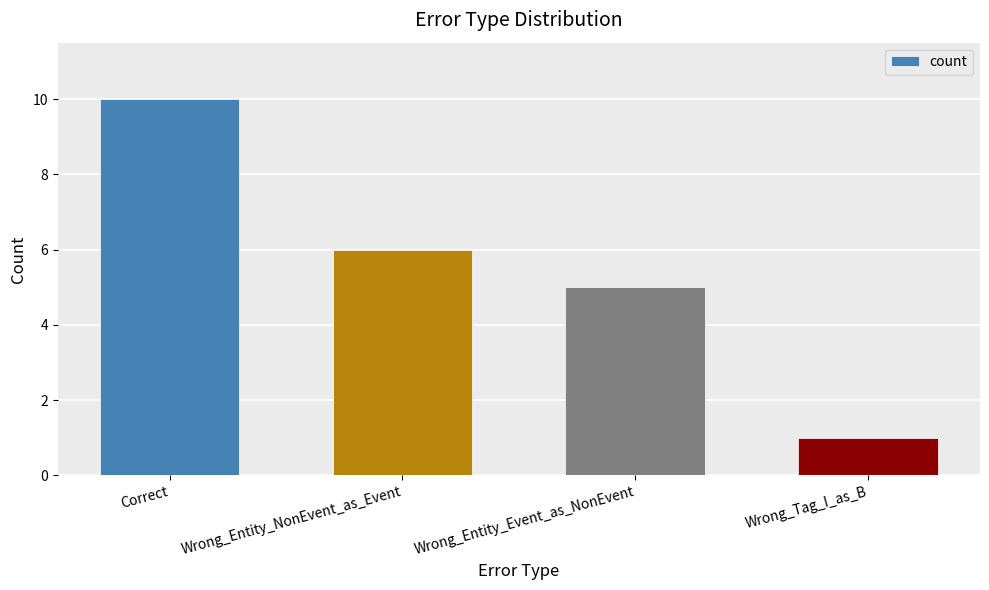

Rank the categories by value from highest to lowest.

Correct, Wrong_Entity_NonEvent_as_Event, Wrong_Entity_Event_as_NonEvent, Wrong_Tag_I_as_B